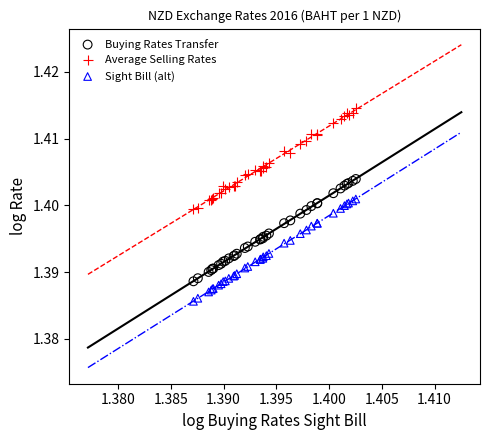

Which series contains the lowest Y value?

Sight Bill (alt)